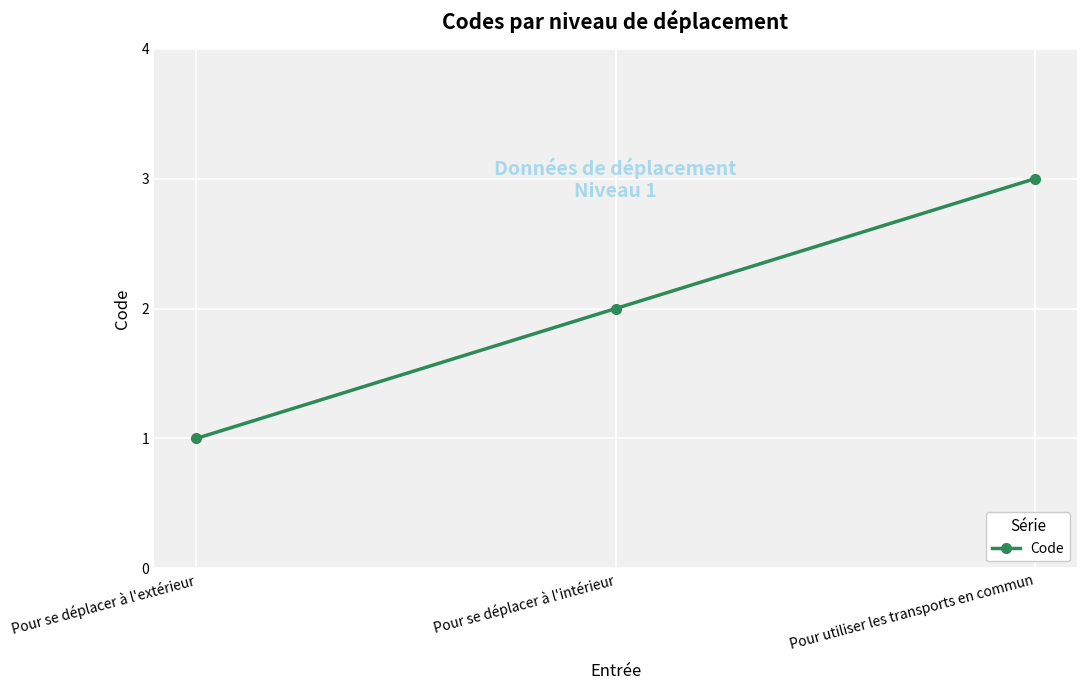

Reading left to right, extract all data points from this chart.

1	2	3